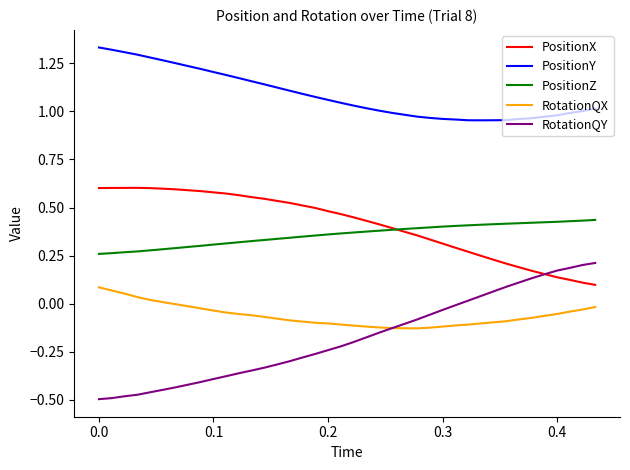

Which series has the largest range (max minus min)?

RotationQY